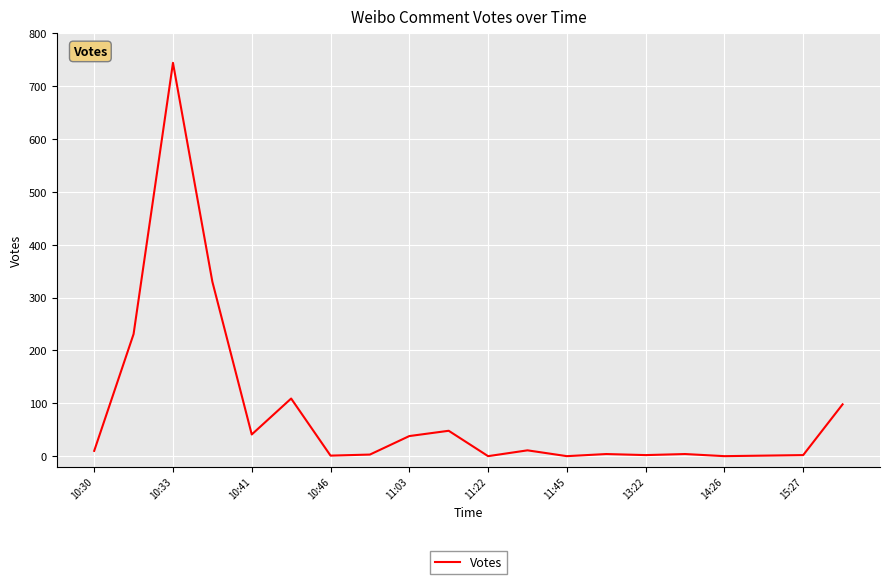

What is the maximum value shown in the chart?

744